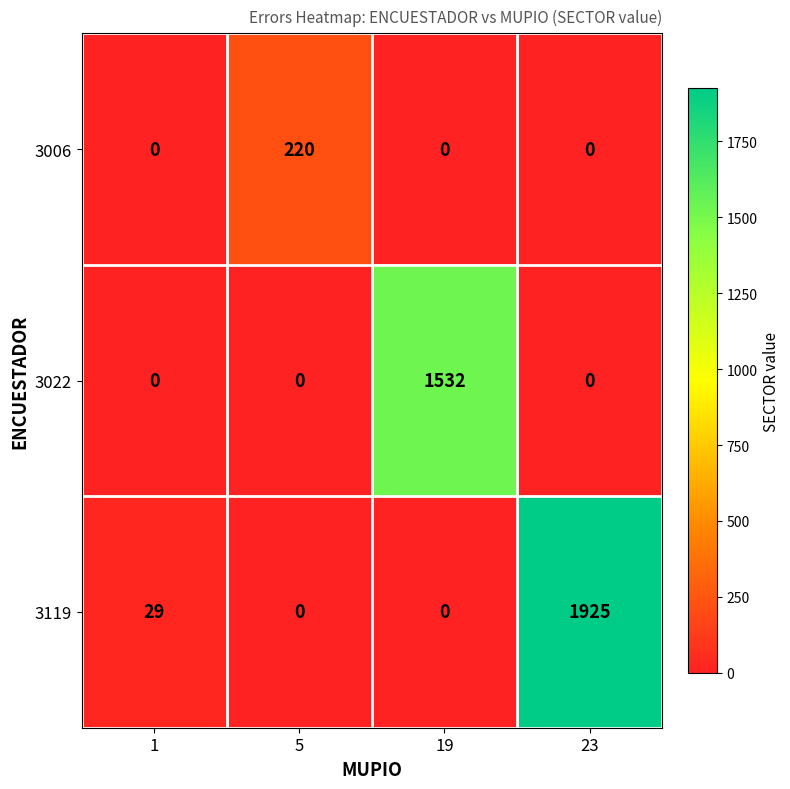

Rank the series by their average value, from lowest to highest.

3006, 3022, 3119